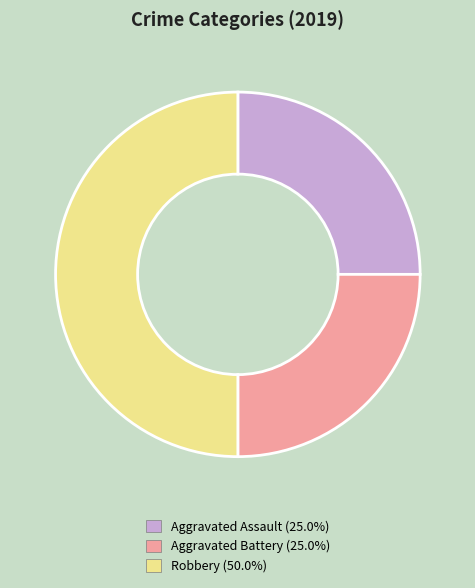

Which slice is the largest?

Robbery